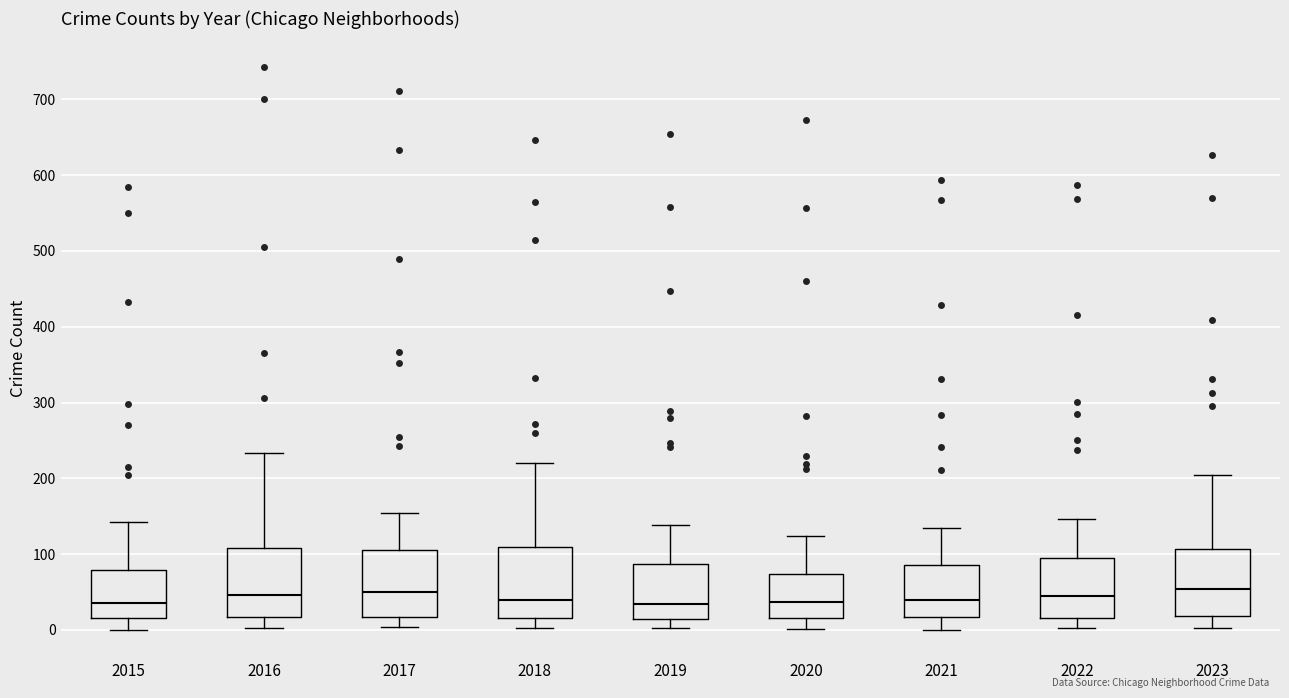

Reading left to right, read every box against the y-axis: the position of its median line, the range the box covers, and the ends of its whiskers. The values are not printed on the chart, so give them approximately, as read against the axis.

2015: median 40, box 20 to 80, whiskers 0 to 140
2016: median 50, box 20 to 110, whiskers 0 to 230
2017: median 50, box 20 to 110, whiskers 0 to 150
2018: median 40, box 20 to 110, whiskers 0 to 220
2019: median 30, box 10 to 90, whiskers 0 to 140
2020: median 40, box 20 to 70, whiskers 0 to 120
2021: median 40, box 20 to 90, whiskers 0 to 130
2022: median 40, box 20 to 100, whiskers 0 to 150
2023: median 50, box 20 to 110, whiskers 0 to 200